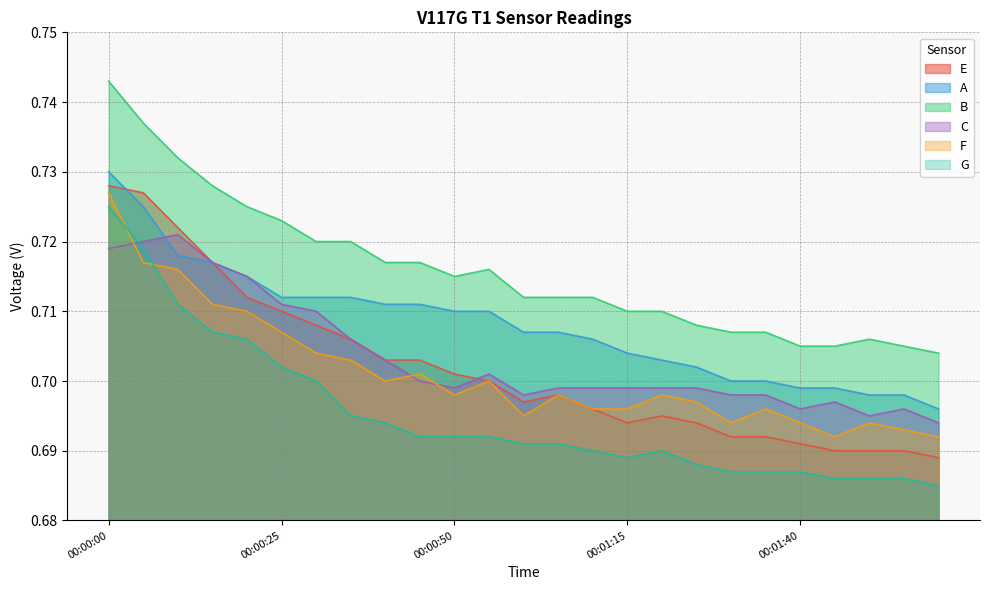

What is the label of the 19th point from the left?

00:01:30